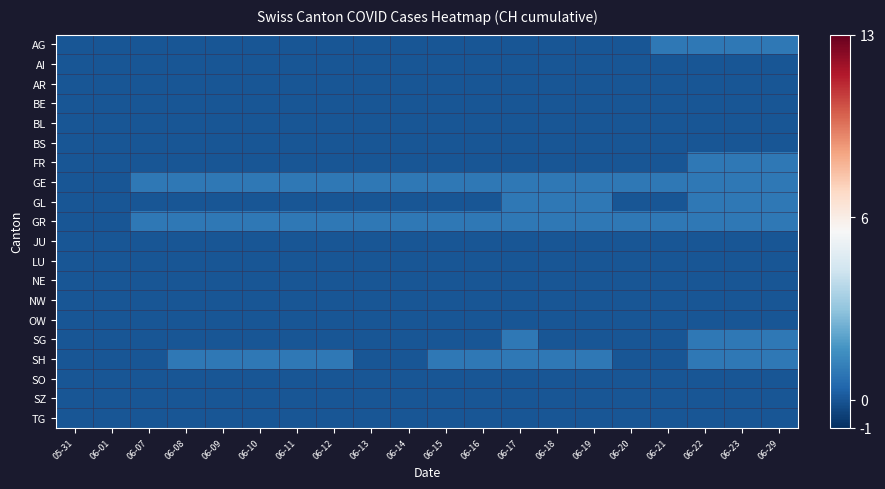

Reading left to right, what are all the values shown in this chart?

AG: 05-31=0	06-01=0	06-07=0	06-08=0	06-09=0	06-10=0	06-11=0	06-12=0	06-13=0	06-14=0	06-15=0	06-16=0	06-17=0	06-18=0	06-19=0	06-20=0	06-21=1	06-22=1	06-23=1	06-29=1
AI: 05-31=0	06-01=0	06-07=0	06-08=0	06-09=0	06-10=0	06-11=0	06-12=0	06-13=0	06-14=0	06-15=0	06-16=0	06-17=0	06-18=0	06-19=0	06-20=0	06-21=0	06-22=0	06-23=0	06-29=0
AR: 05-31=0	06-01=0	06-07=0	06-08=0	06-09=0	06-10=0	06-11=0	06-12=0	06-13=0	06-14=0	06-15=0	06-16=0	06-17=0	06-18=0	06-19=0	06-20=0	06-21=0	06-22=0	06-23=0	06-29=0
BE: 05-31=0	06-01=0	06-07=0	06-08=0	06-09=0	06-10=0	06-11=0	06-12=0	06-13=0	06-14=0	06-15=0	06-16=0	06-17=0	06-18=0	06-19=0	06-20=0	06-21=0	06-22=0	06-23=0	06-29=0
BL: 05-31=0	06-01=0	06-07=0	06-08=0	06-09=0	06-10=0	06-11=0	06-12=0	06-13=0	06-14=0	06-15=0	06-16=0	06-17=0	06-18=0	06-19=0	06-20=0	06-21=0	06-22=0	06-23=0	06-29=0
BS: 05-31=0	06-01=0	06-07=0	06-08=0	06-09=0	06-10=0	06-11=0	06-12=0	06-13=0	06-14=0	06-15=0	06-16=0	06-17=0	06-18=0	06-19=0	06-20=0	06-21=0	06-22=0	06-23=0	06-29=0
FR: 05-31=0	06-01=0	06-07=0	06-08=0	06-09=0	06-10=0	06-11=0	06-12=0	06-13=0	06-14=0	06-15=0	06-16=0	06-17=0	06-18=0	06-19=0	06-20=0	06-21=0	06-22=1	06-23=1	06-29=1
GE: 05-31=0	06-01=0	06-07=1	06-08=1	06-09=1	06-10=1	06-11=1	06-12=1	06-13=1	06-14=1	06-15=1	06-16=1	06-17=1	06-18=1	06-19=1	06-20=1	06-21=1	06-22=1	06-23=1	06-29=1
GL: 05-31=0	06-01=0	06-07=0	06-08=0	06-09=0	06-10=0	06-11=0	06-12=0	06-13=0	06-14=0	06-15=0	06-16=0	06-17=1	06-18=1	06-19=1	06-20=0	06-21=0	06-22=1	06-23=1	06-29=1
GR: 05-31=0	06-01=0	06-07=1	06-08=1	06-09=1	06-10=1	06-11=1	06-12=1	06-13=1	06-14=1	06-15=1	06-16=1	06-17=1	06-18=1	06-19=1	06-20=1	06-21=1	06-22=1	06-23=1	06-29=1
JU: 05-31=0	06-01=0	06-07=0	06-08=0	06-09=0	06-10=0	06-11=0	06-12=0	06-13=0	06-14=0	06-15=0	06-16=0	06-17=0	06-18=0	06-19=0	06-20=0	06-21=0	06-22=0	06-23=0	06-29=0
LU: 05-31=0	06-01=0	06-07=0	06-08=0	06-09=0	06-10=0	06-11=0	06-12=0	06-13=0	06-14=0	06-15=0	06-16=0	06-17=0	06-18=0	06-19=0	06-20=0	06-21=0	06-22=0	06-23=0	06-29=0
NE: 05-31=0	06-01=0	06-07=0	06-08=0	06-09=0	06-10=0	06-11=0	06-12=0	06-13=0	06-14=0	06-15=0	06-16=0	06-17=0	06-18=0	06-19=0	06-20=0	06-21=0	06-22=0	06-23=0	06-29=0
NW: 05-31=0	06-01=0	06-07=0	06-08=0	06-09=0	06-10=0	06-11=0	06-12=0	06-13=0	06-14=0	06-15=0	06-16=0	06-17=0	06-18=0	06-19=0	06-20=0	06-21=0	06-22=0	06-23=0	06-29=0
OW: 05-31=0	06-01=0	06-07=0	06-08=0	06-09=0	06-10=0	06-11=0	06-12=0	06-13=0	06-14=0	06-15=0	06-16=0	06-17=0	06-18=0	06-19=0	06-20=0	06-21=0	06-22=0	06-23=0	06-29=0
SG: 05-31=0	06-01=0	06-07=0	06-08=0	06-09=0	06-10=0	06-11=0	06-12=0	06-13=0	06-14=0	06-15=0	06-16=0	06-17=1	06-18=0	06-19=0	06-20=0	06-21=0	06-22=1	06-23=1	06-29=1
SH: 05-31=0	06-01=0	06-07=0	06-08=1	06-09=1	06-10=1	06-11=1	06-12=1	06-13=0	06-14=0	06-15=1	06-16=1	06-17=1	06-18=1	06-19=1	06-20=0	06-21=0	06-22=1	06-23=1	06-29=1
SO: 05-31=0	06-01=0	06-07=0	06-08=0	06-09=0	06-10=0	06-11=0	06-12=0	06-13=0	06-14=0	06-15=0	06-16=0	06-17=0	06-18=0	06-19=0	06-20=0	06-21=0	06-22=0	06-23=0	06-29=0
SZ: 05-31=0	06-01=0	06-07=0	06-08=0	06-09=0	06-10=0	06-11=0	06-12=0	06-13=0	06-14=0	06-15=0	06-16=0	06-17=0	06-18=0	06-19=0	06-20=0	06-21=0	06-22=0	06-23=0	06-29=0
TG: 05-31=0	06-01=0	06-07=0	06-08=0	06-09=0	06-10=0	06-11=0	06-12=0	06-13=0	06-14=0	06-15=0	06-16=0	06-17=0	06-18=0	06-19=0	06-20=0	06-21=0	06-22=0	06-23=0	06-29=0